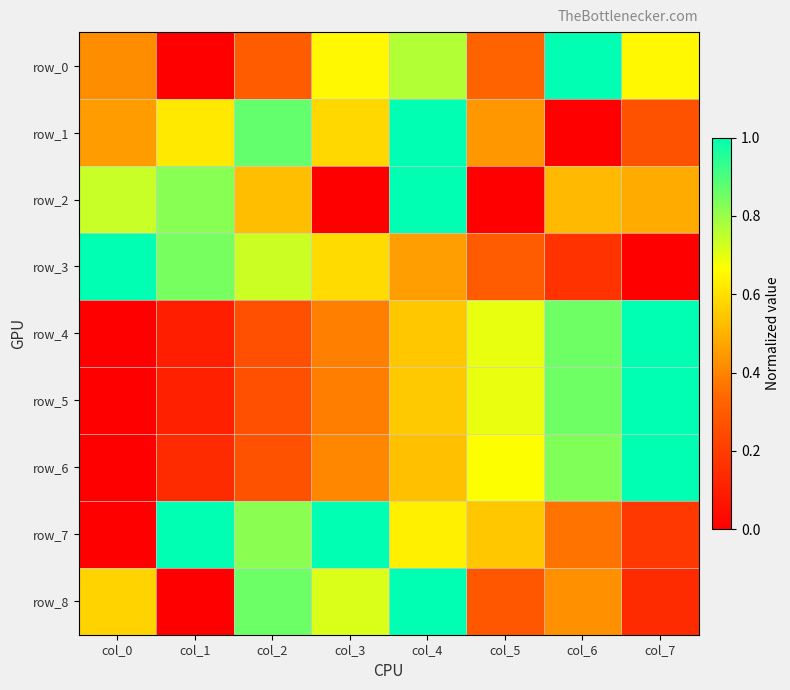

What is the difference between the maximum and minimum values in the row_2 series?

1.0